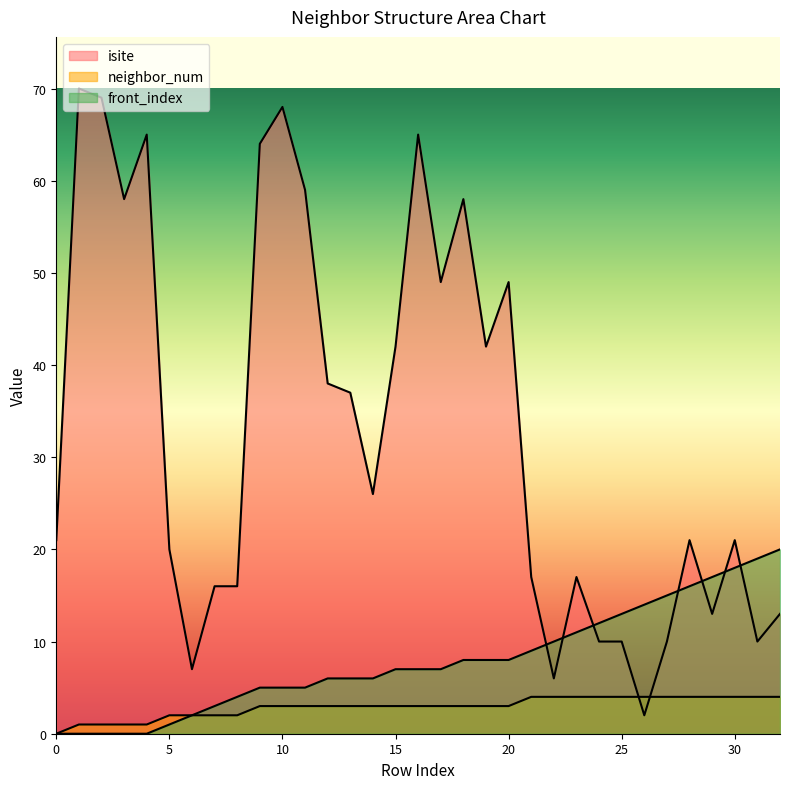

List the labels in order of neighbor_num value, smallest first.

0, 1, 2, 3, 4, 5, 6, 7, 8, 9, 10, 11, 12, 13, 14, 15, 16, 17, 18, 19, 20, 21, 22, 23, 24, 25, 26, 27, 28, 29, 30, 31, 32